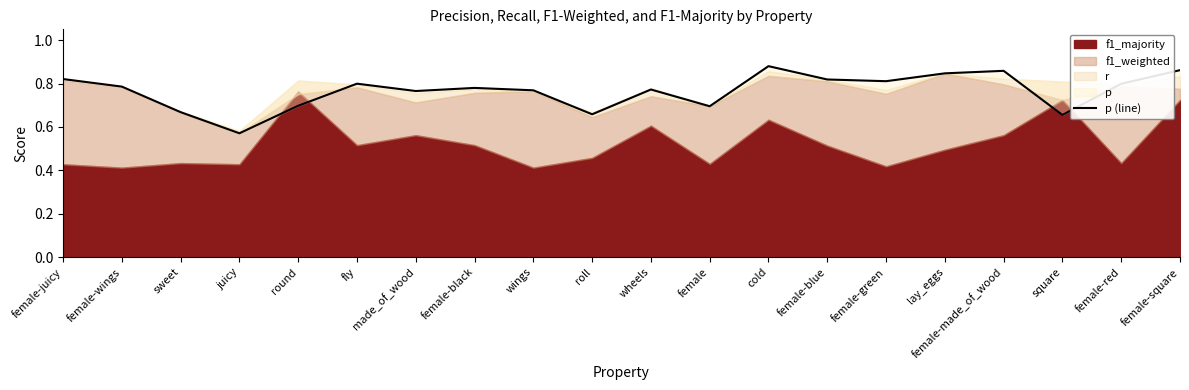

How many interior local peaks (higher than both neighbors) does the data have?

5